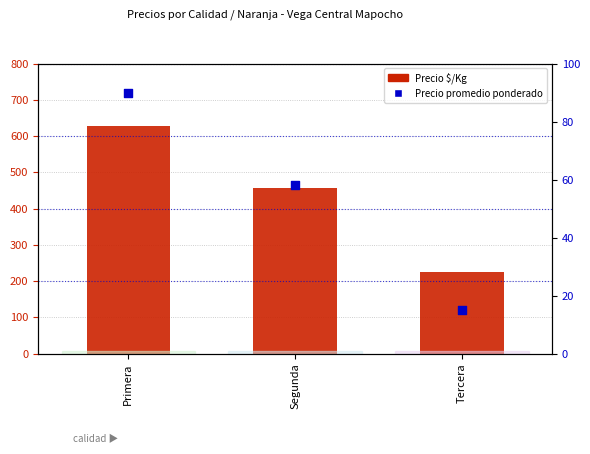

Is the value of Precio promedio ponderado at Segunda greater than the value of Precio $/Kg at Primera?

No